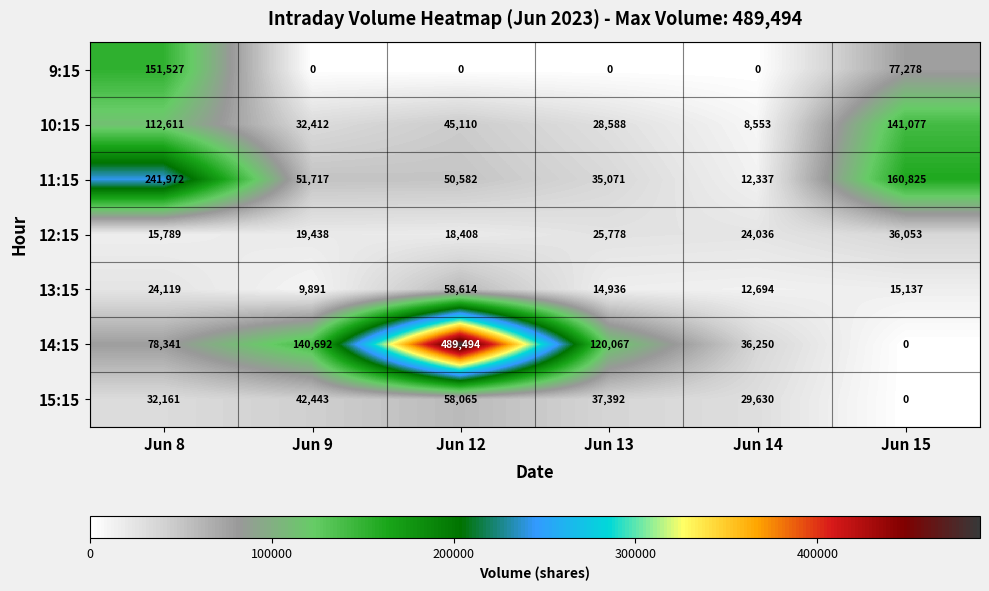

At which category does the chart reach its peak across all series?

Jun 12